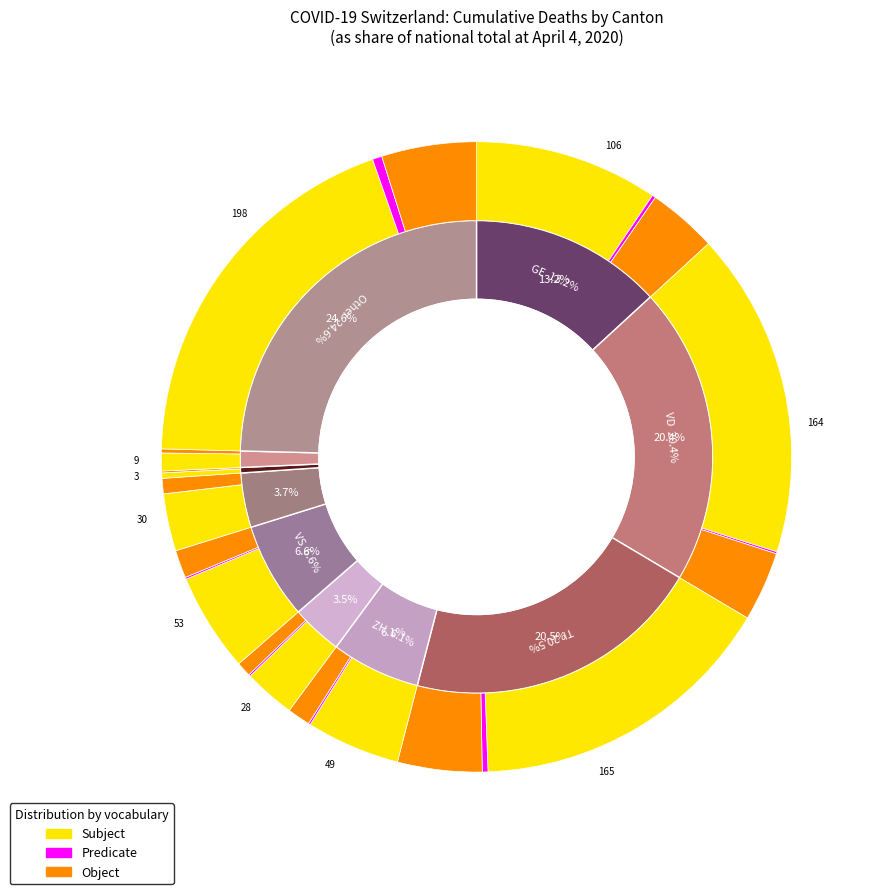

The 2020-03-30 slice represents 21% of the pie. True or false?

False